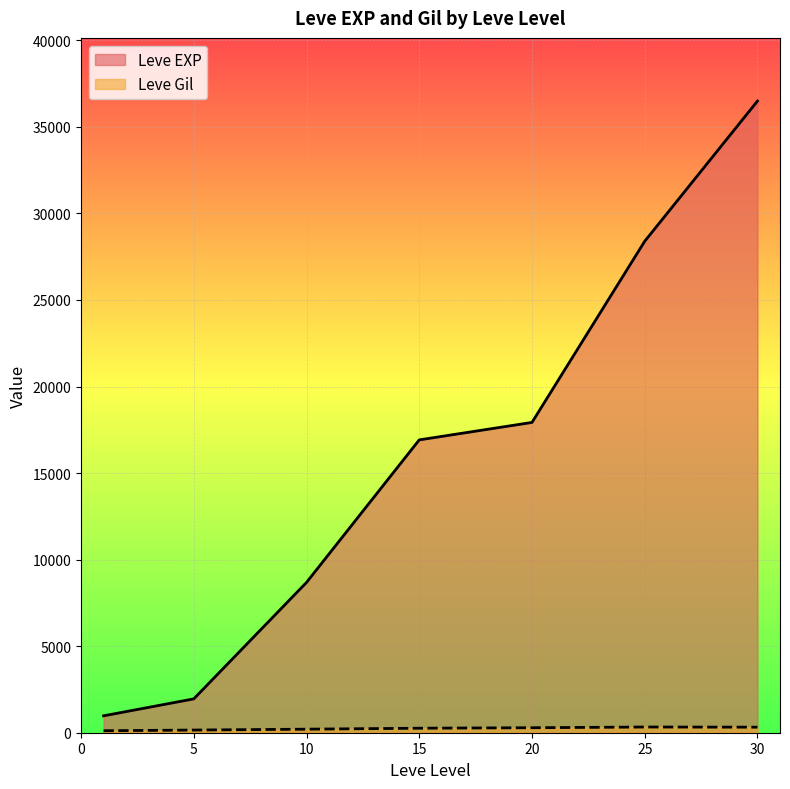

List the series in order of their overall mean, highest first.

Leve EXP, Leve Gil